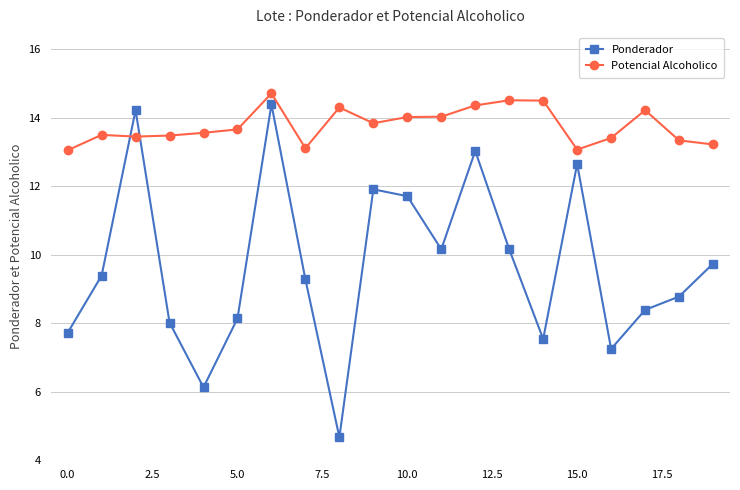

True or false: Ponderador has more than 0 points higher than both neighbors.

True